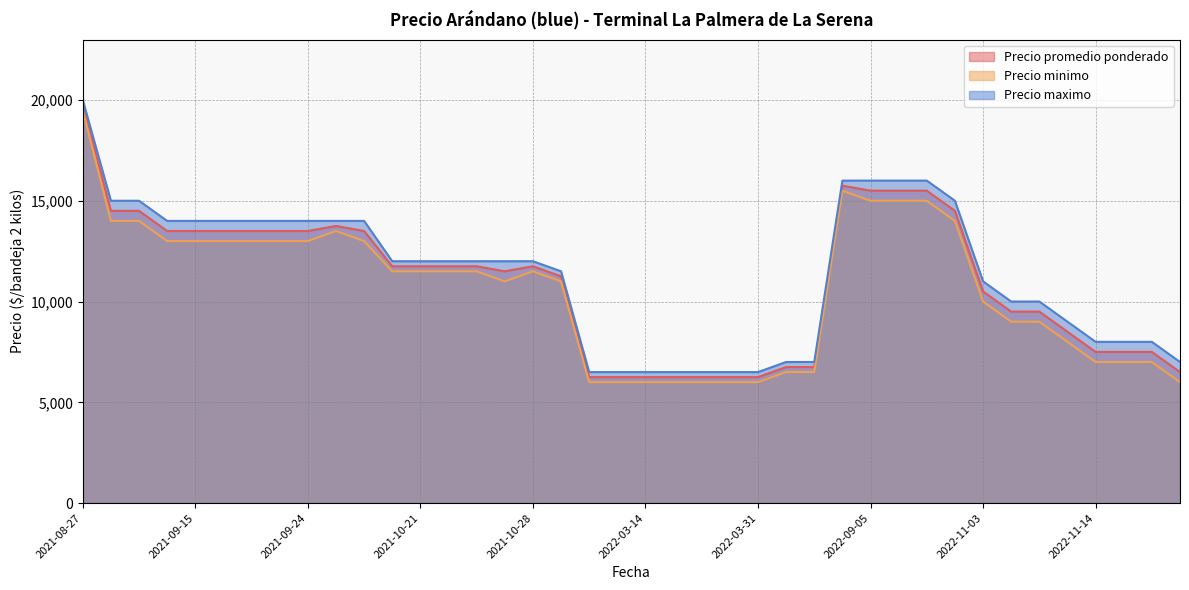

Which series has the largest range (max minus min)?

Precio promedio ponderado